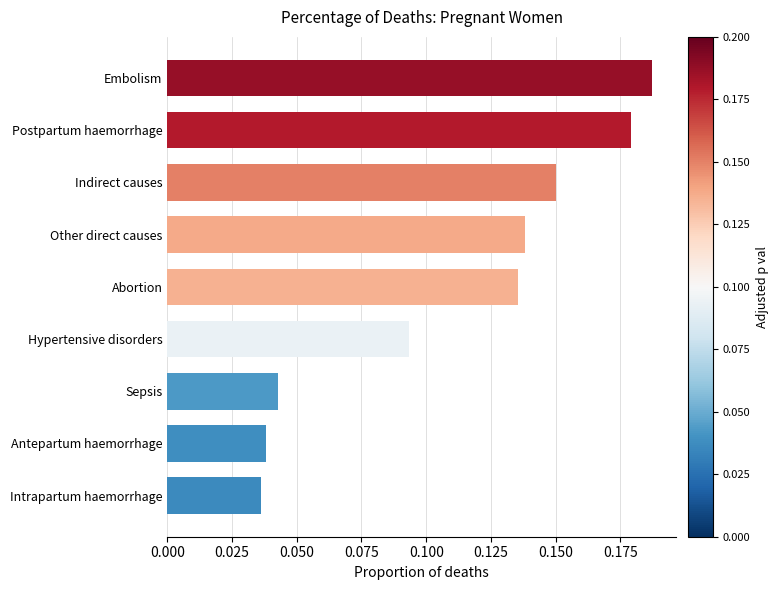

At which category does the chart reach its peak across all series?

Embolism